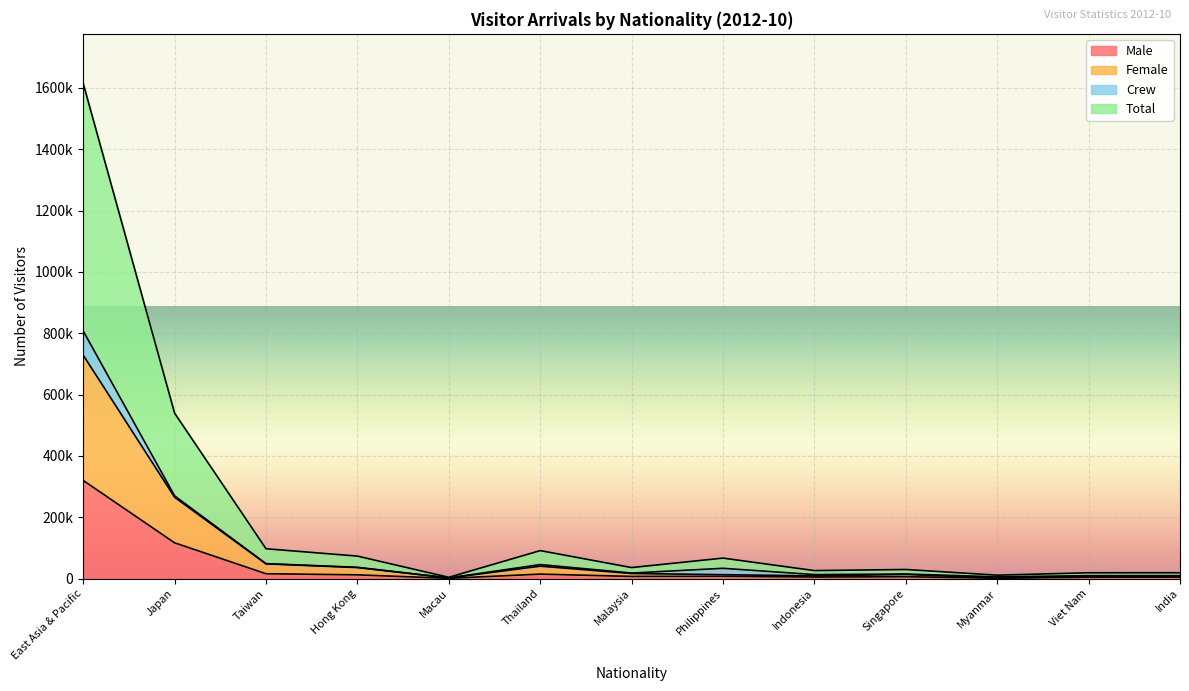

What are all the series names shown in the legend?

Male, Female, Crew, Total